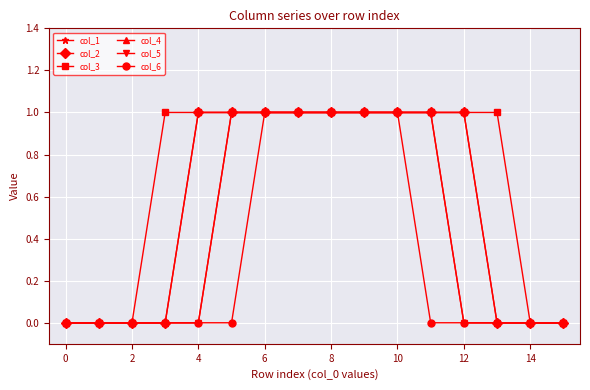

True or false: col_4 and col_1 intersect in this chart.

False